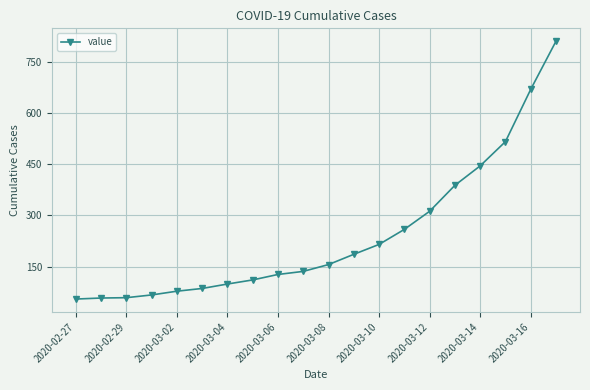

What is the value of the 6th point from the left?

86